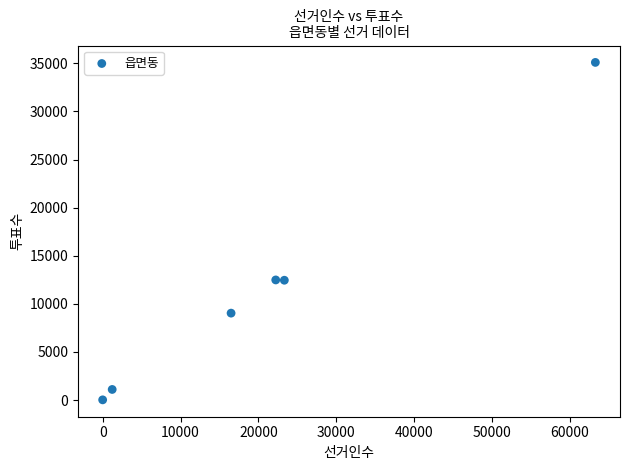

What is the average X value?

21088